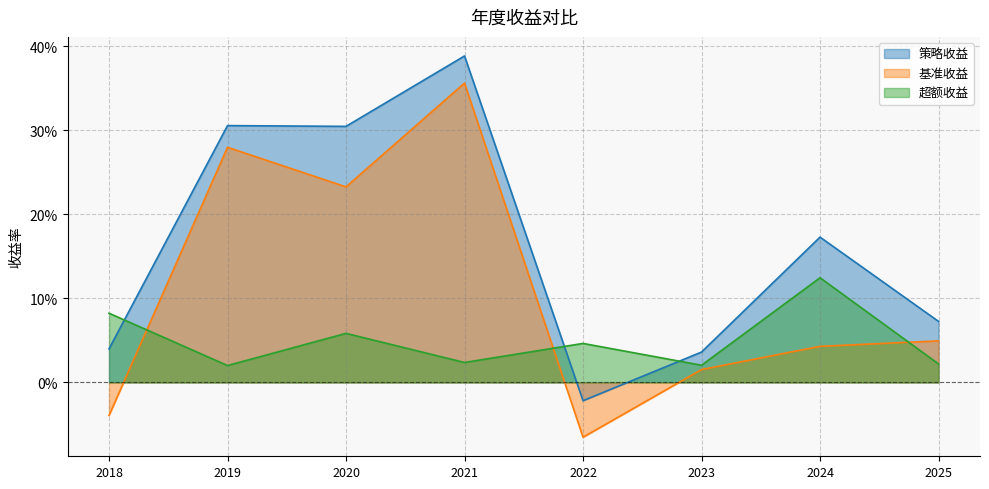

How many data points in 策略收益 are above 0?

7